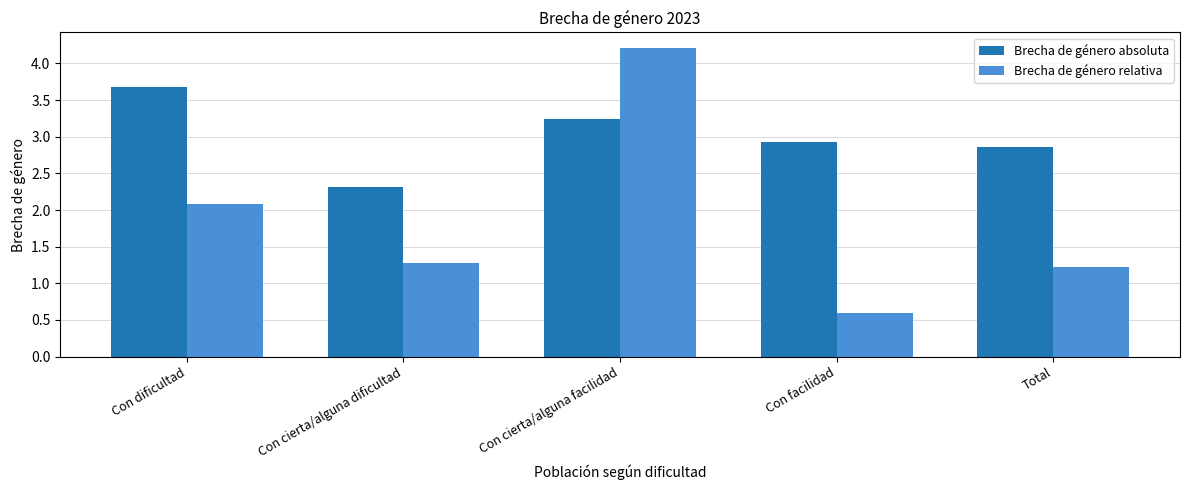

What is the maximum value for Brecha de género absoluta?

3.7